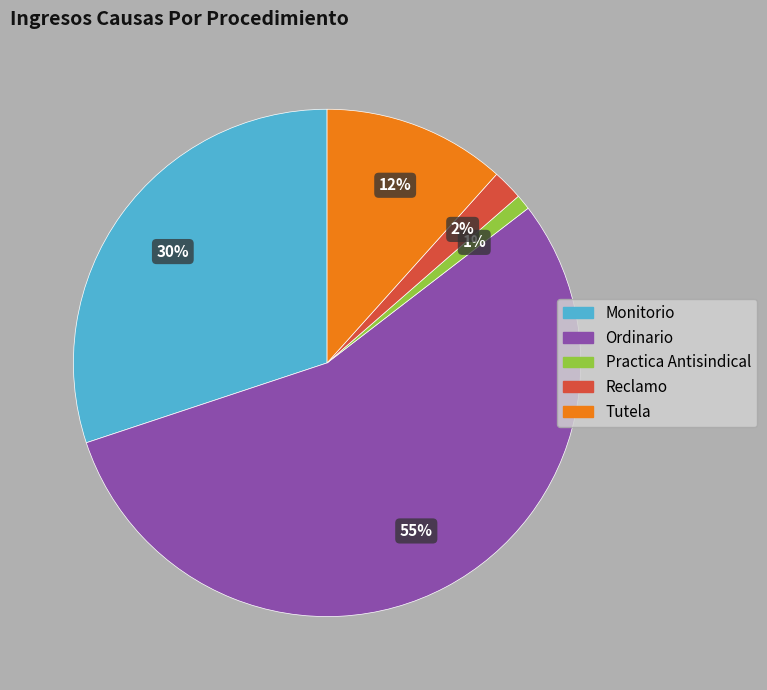

Is the sum of Tutela and Practica Antisindical greater than half?

No